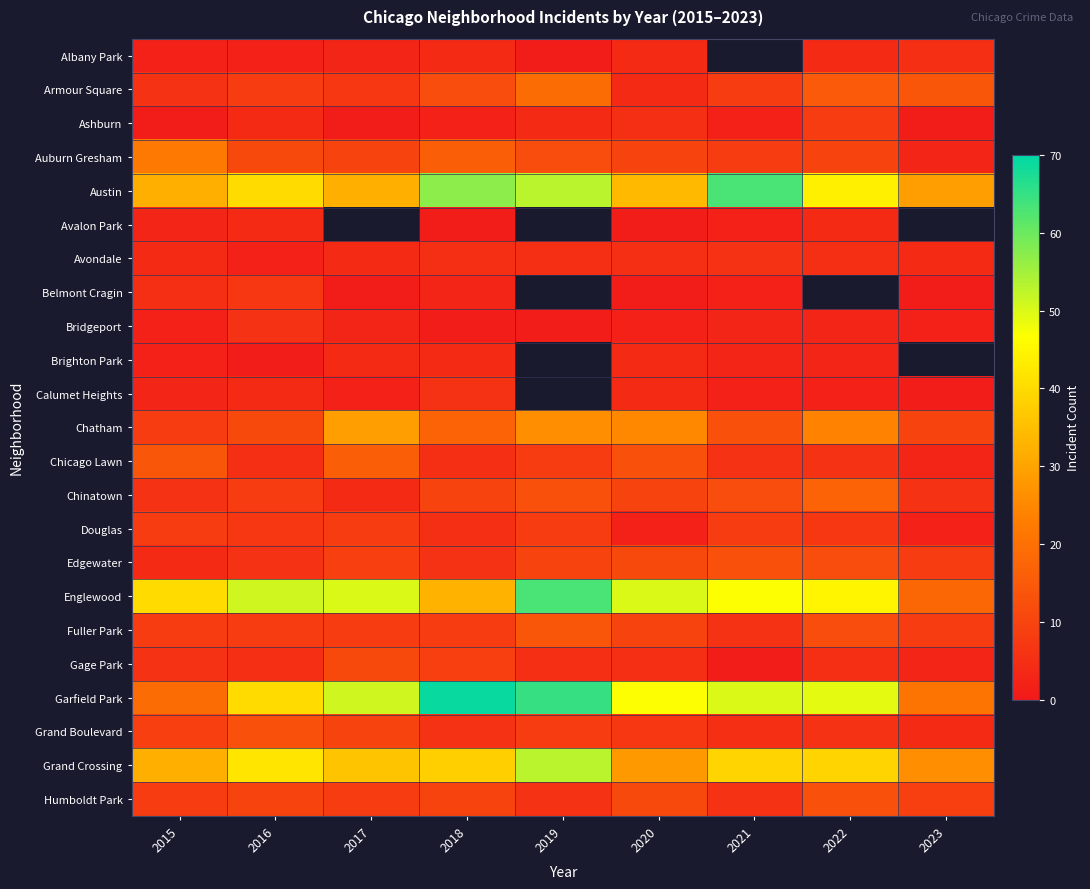

Where is Garfield Park nearest to the value 44?

2020